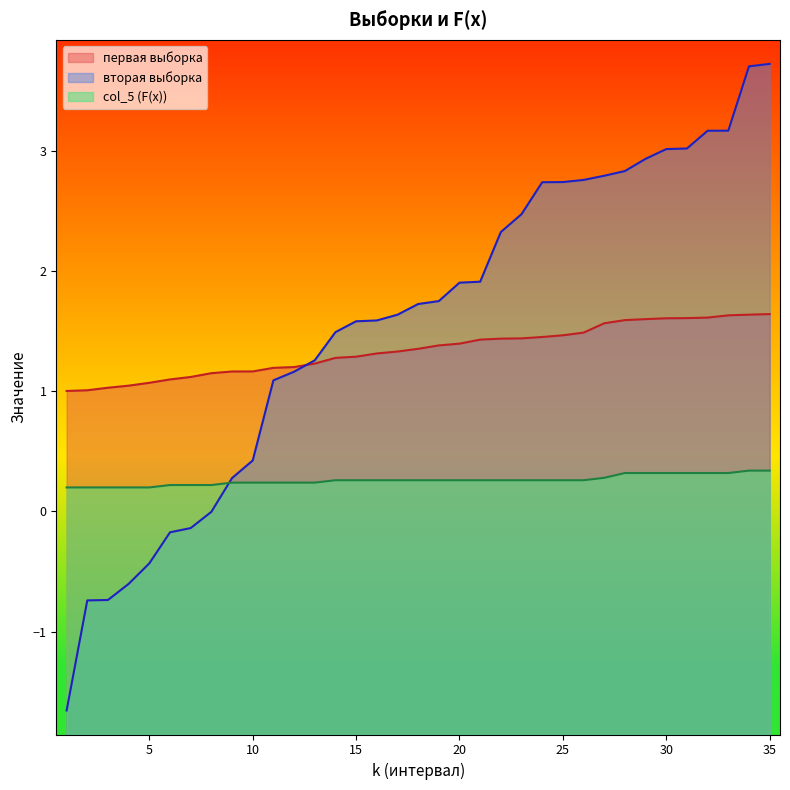

How many data points does each series have?

35